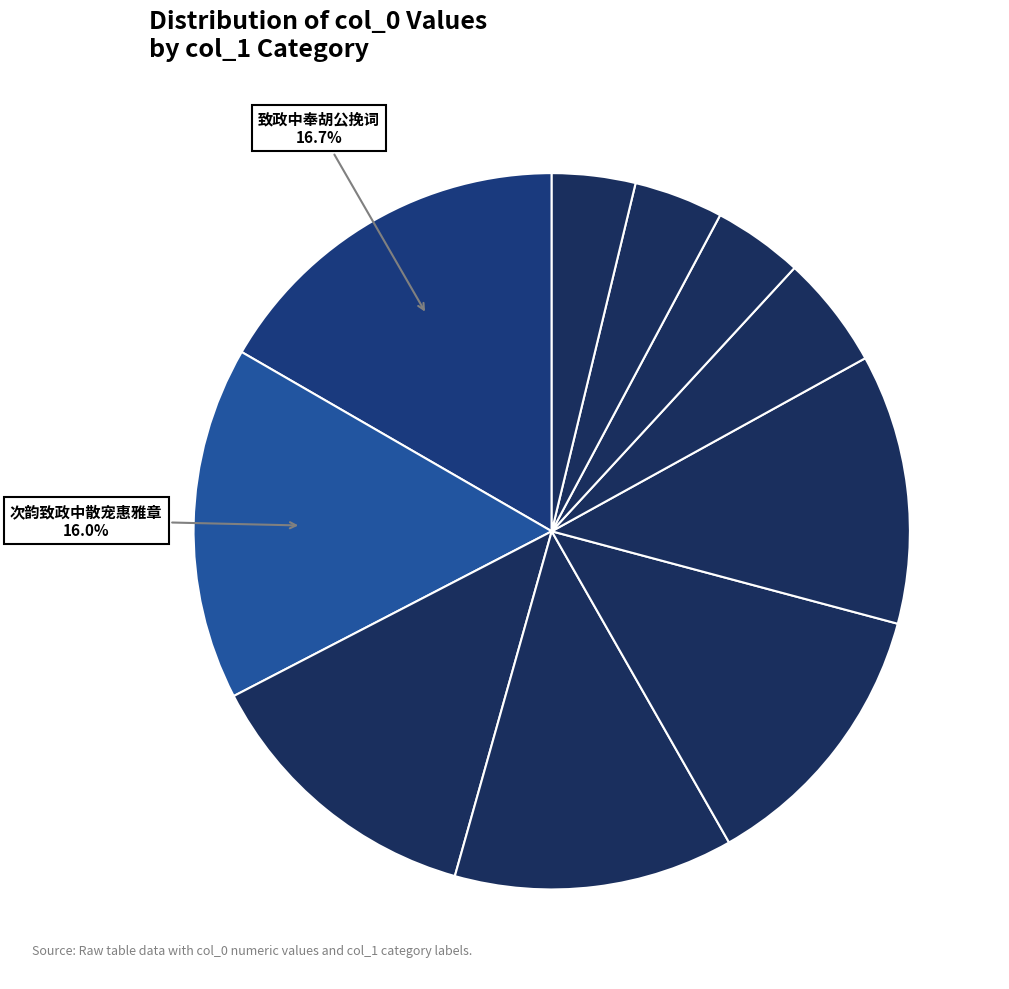

How many slices are in this pie chart?

10